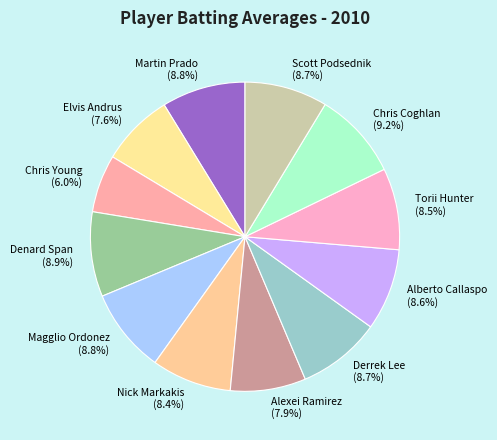

How many slices are in this pie chart?

12